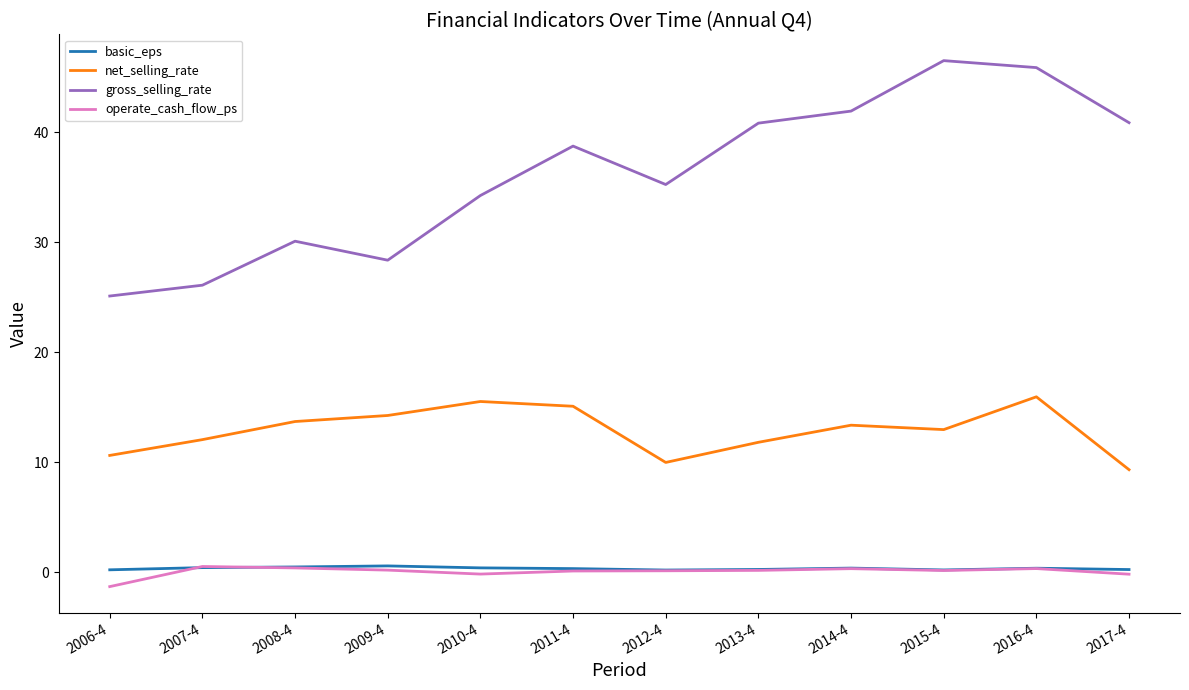

How many basic_eps values are between 0 and 1?

12